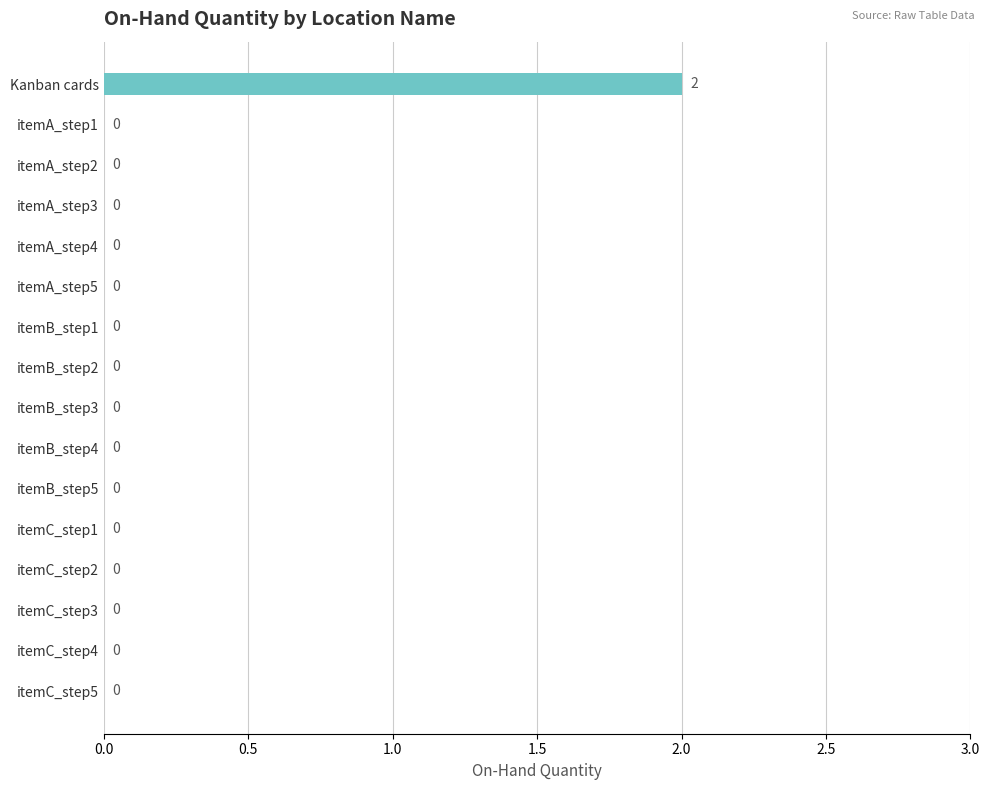

What is the greatest value displayed?

2